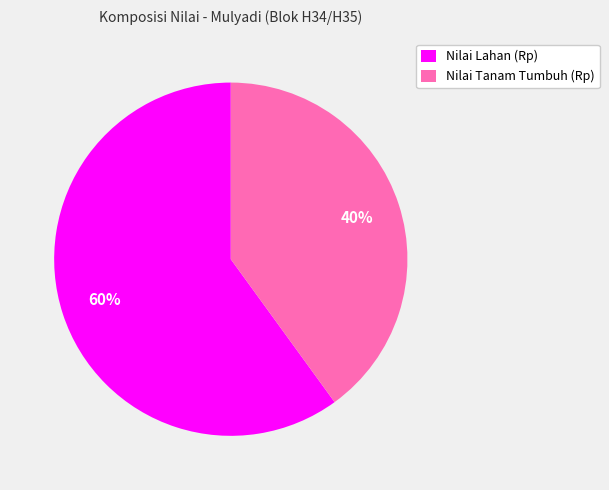

How many segments does this pie chart have?

2